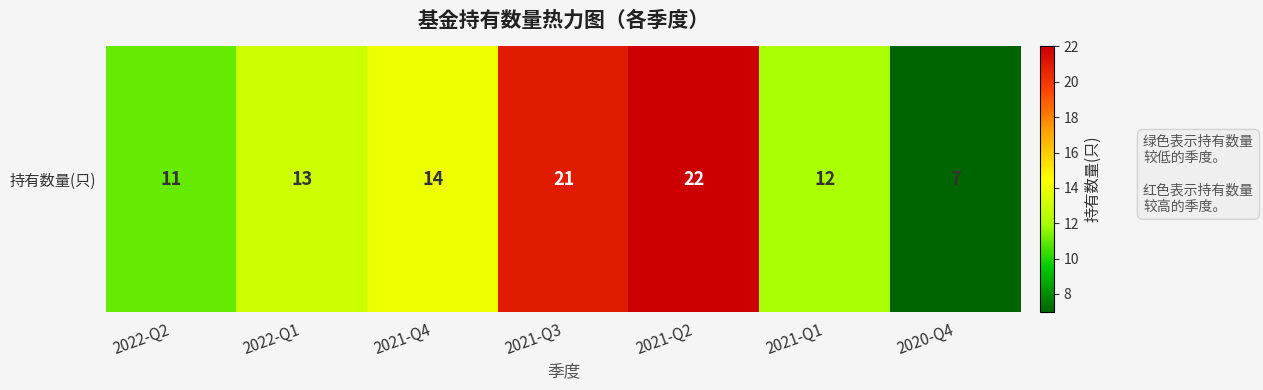

List the labels in order of value, largest first.

2021-Q2, 2021-Q3, 2021-Q4, 2022-Q1, 2021-Q1, 2022-Q2, 2020-Q4